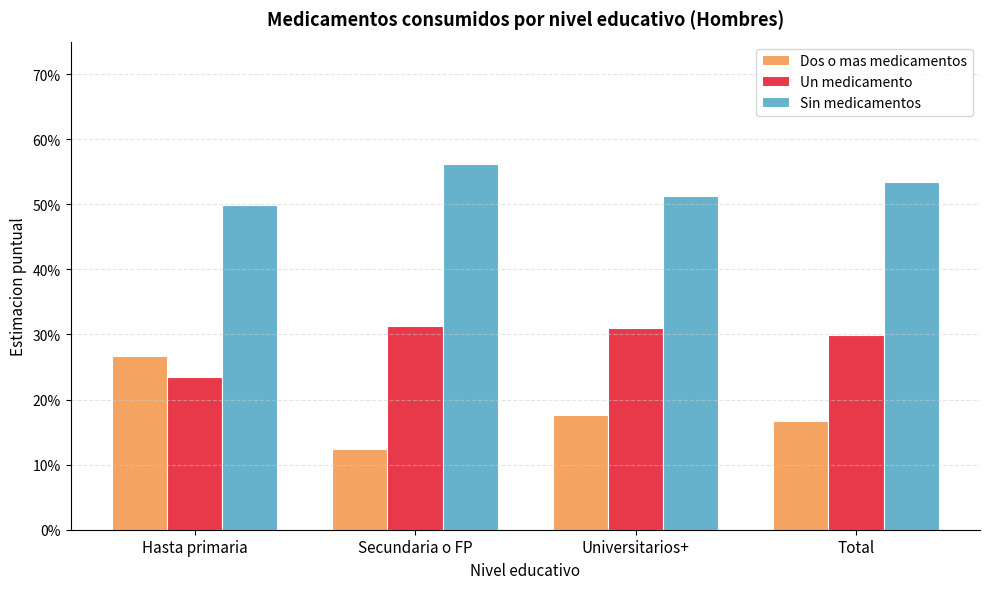

The Un medicamento series shows 0.3 at Universitarios+. True or false?

True